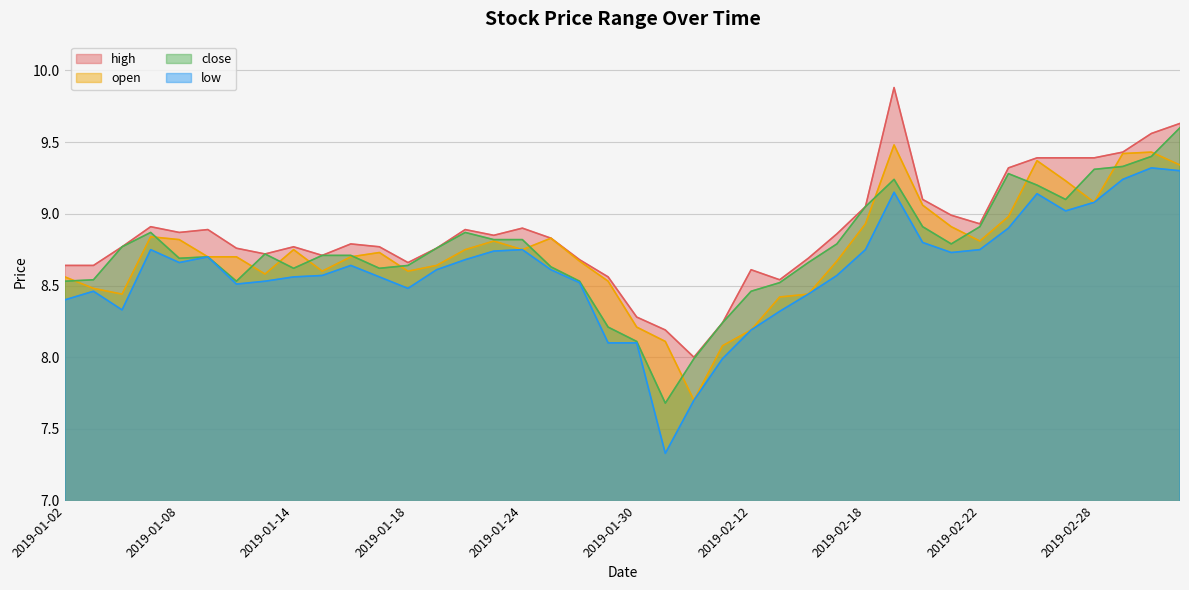

What is the smallest value displayed?

7.3